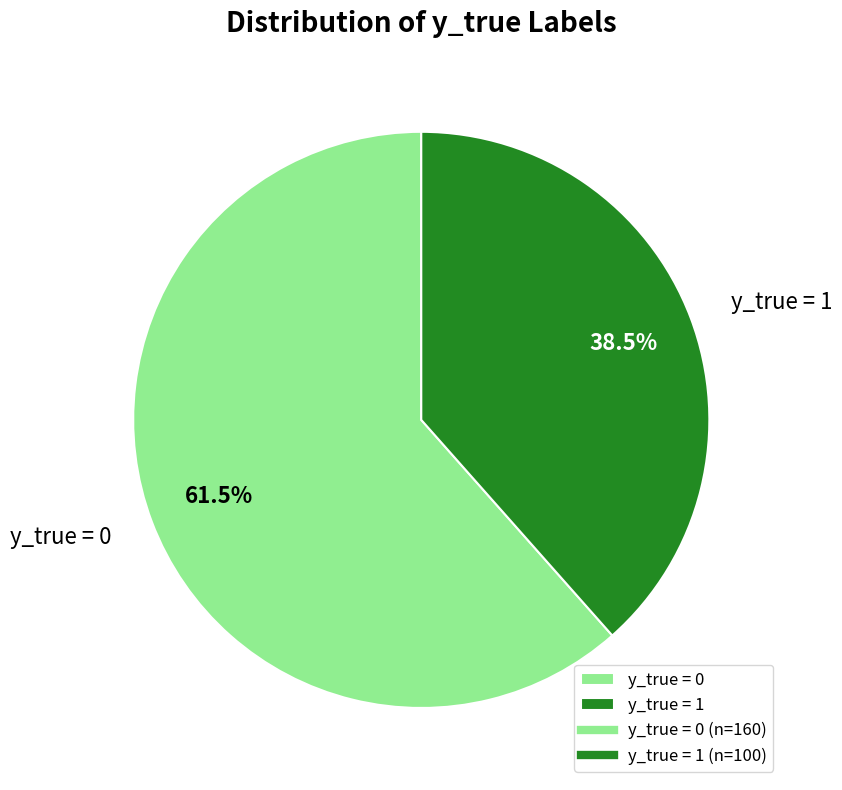

Combined, what portion of the pie is y_true = 1 and y_true = 0?

100.0%